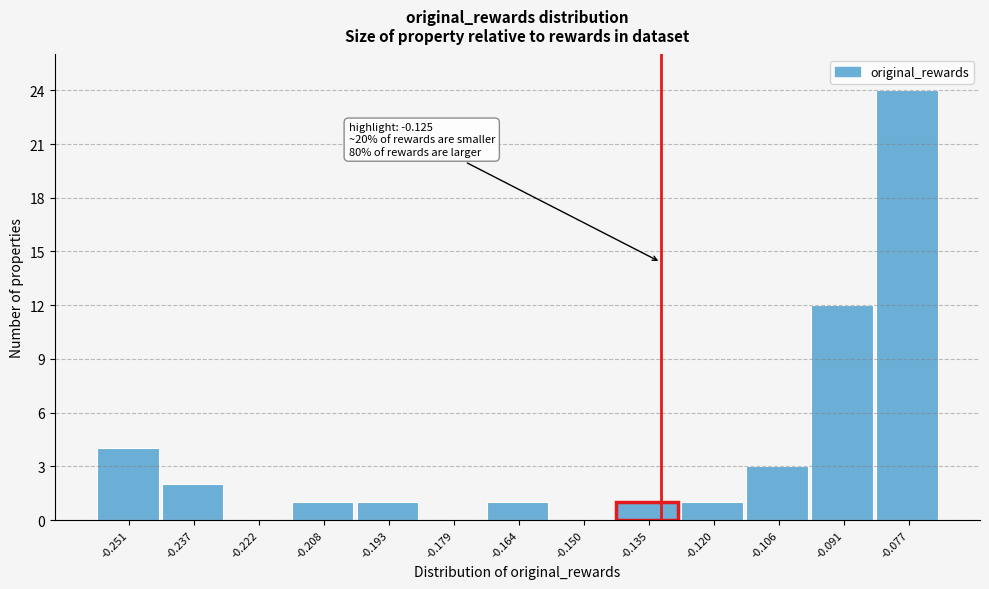

Reading right to left, transcribe all the data shown in this chart.

-0.077=24	-0.091=12	-0.106=3	-0.120=1	-0.135=1	-0.150=0	-0.164=1	-0.179=0	-0.193=1	-0.208=1	-0.222=0	-0.237=2	-0.251=4